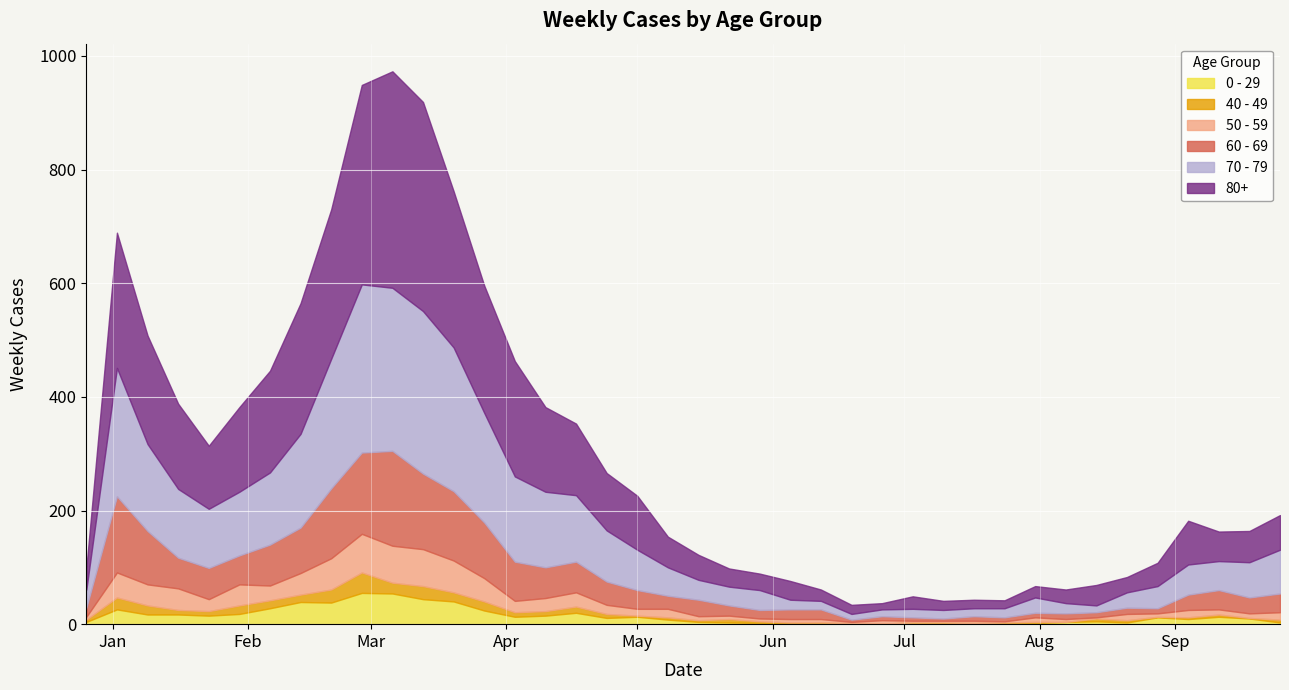

List the series in order of their peak value, lowest first.

40 - 49, 0 - 29, 50 - 59, 60 - 69, 70 - 79, 80+